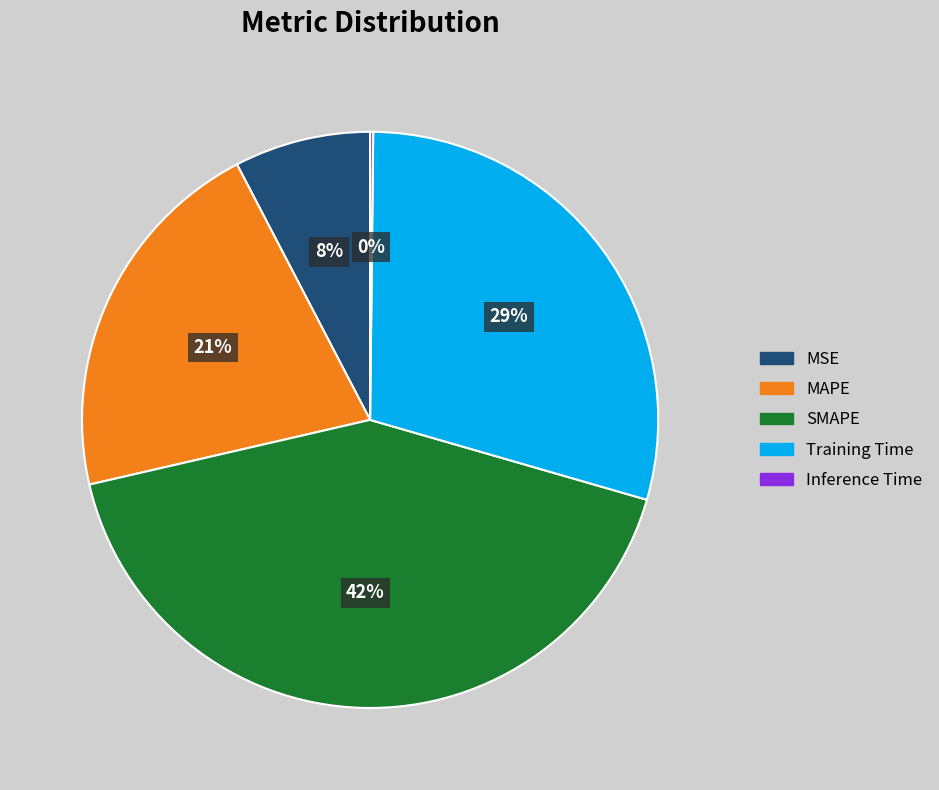

Which category has the biggest portion of the pie?

SMAPE